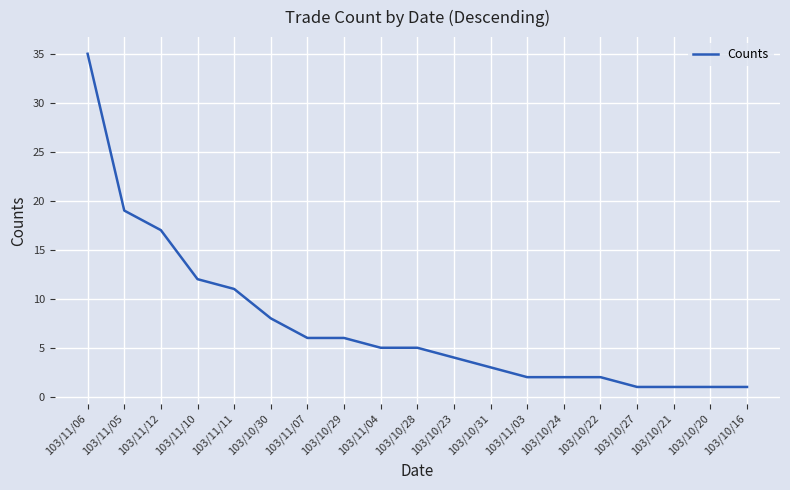

Does the chart display data point markers on the line(s)?

No